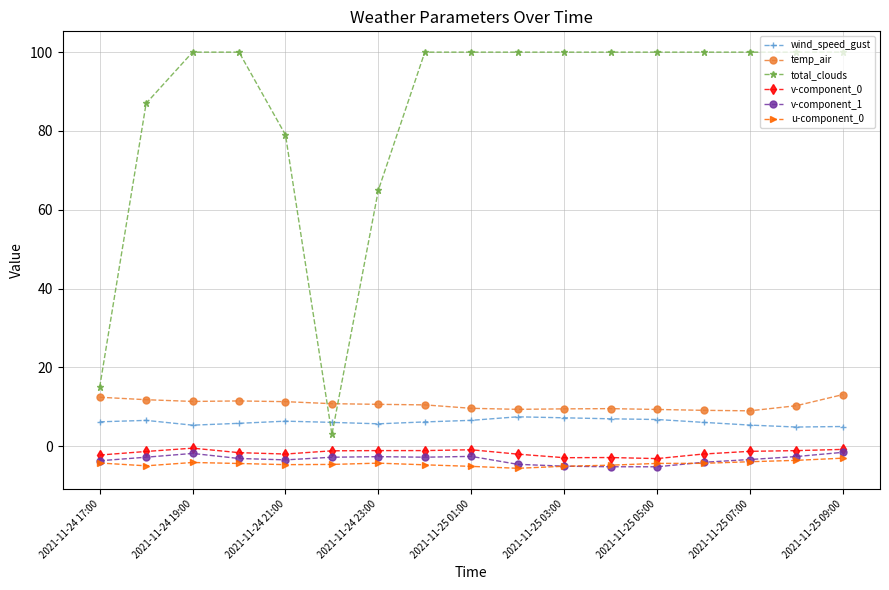

True or false: v-component_0 has more than 1 points higher than both neighbors.

True